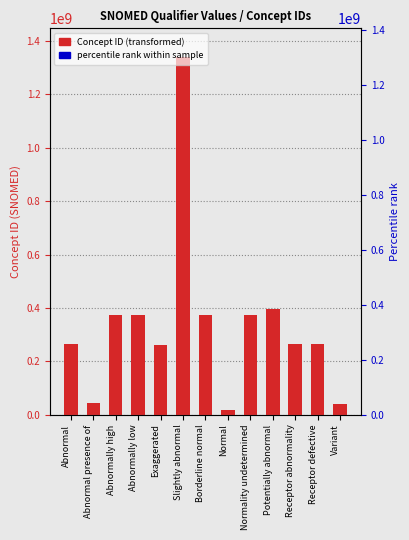

Which label corresponds to the smallest value in the chart?

Normal